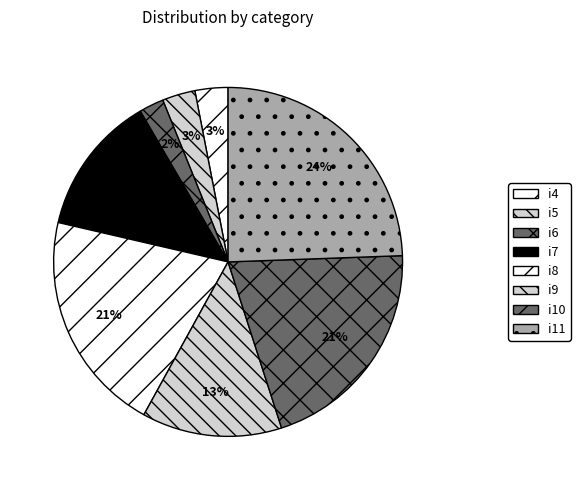

What percentage is the i4 slice, to the nearest percent?

3%